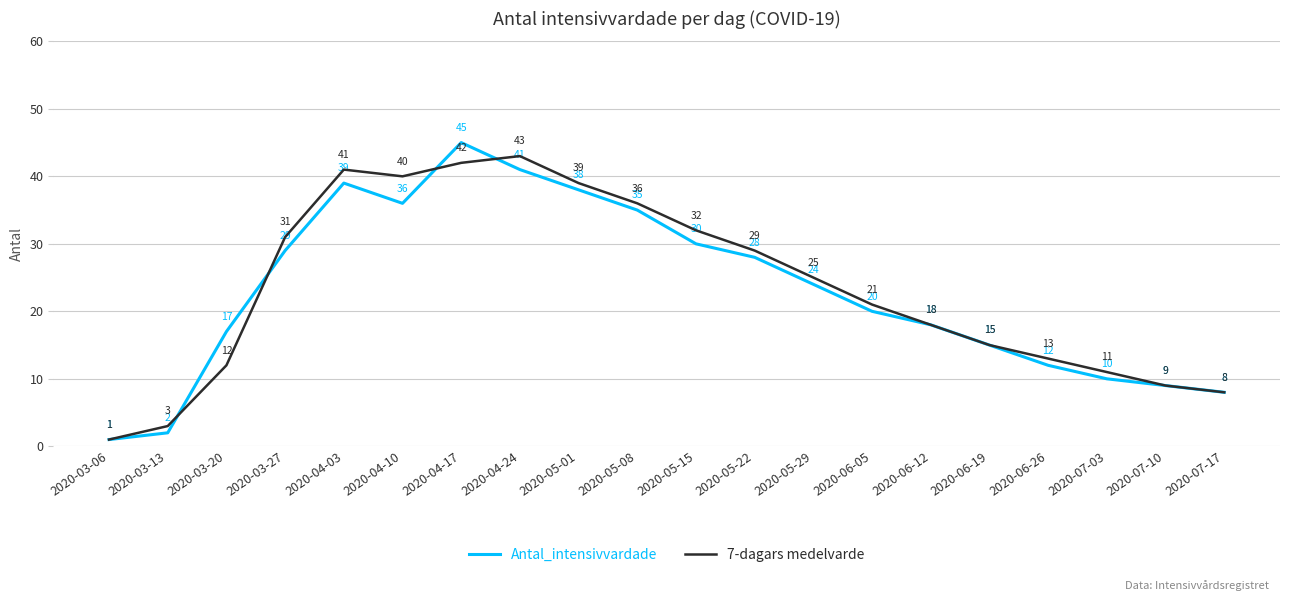

True or false: 7-dagars medelvarde and Antal_intensivvardade cross at least once.

True